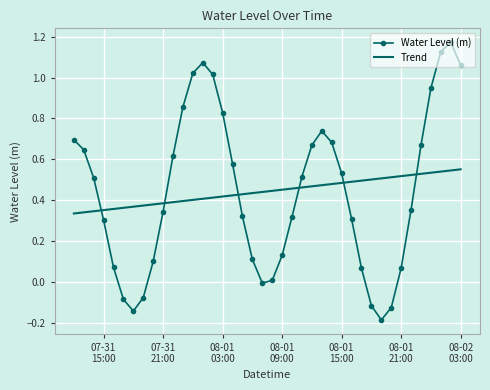

True or false: Trend and Water Level (m) intersect in this chart.

True